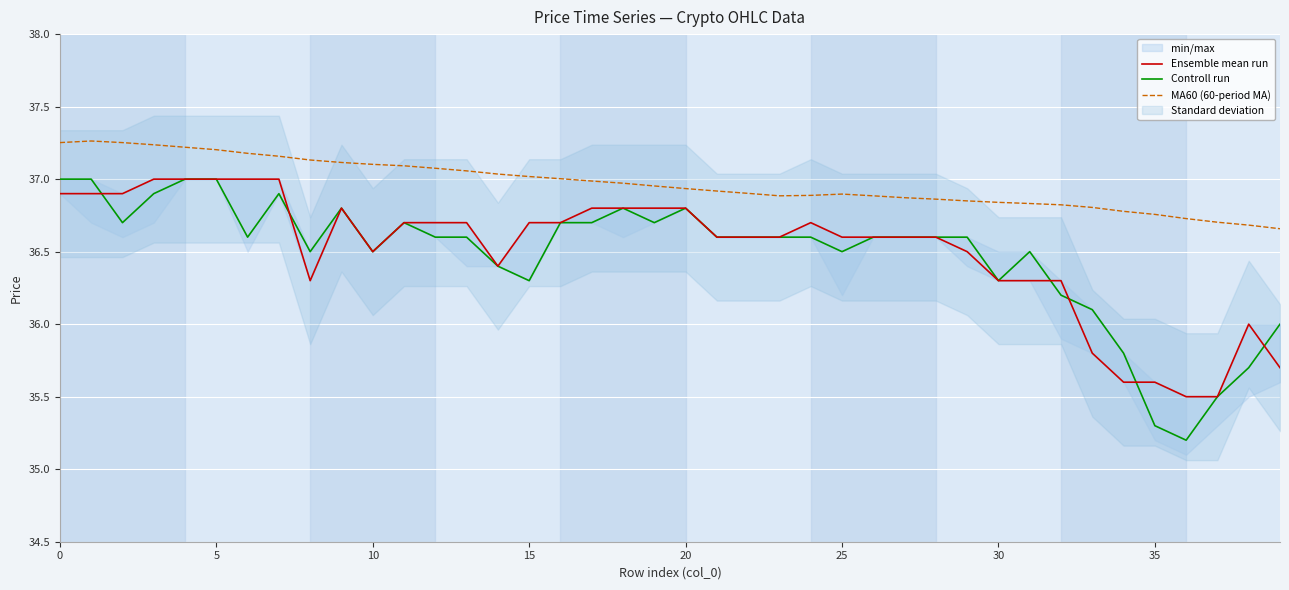

At which label does Controll run reach its minimum?

36